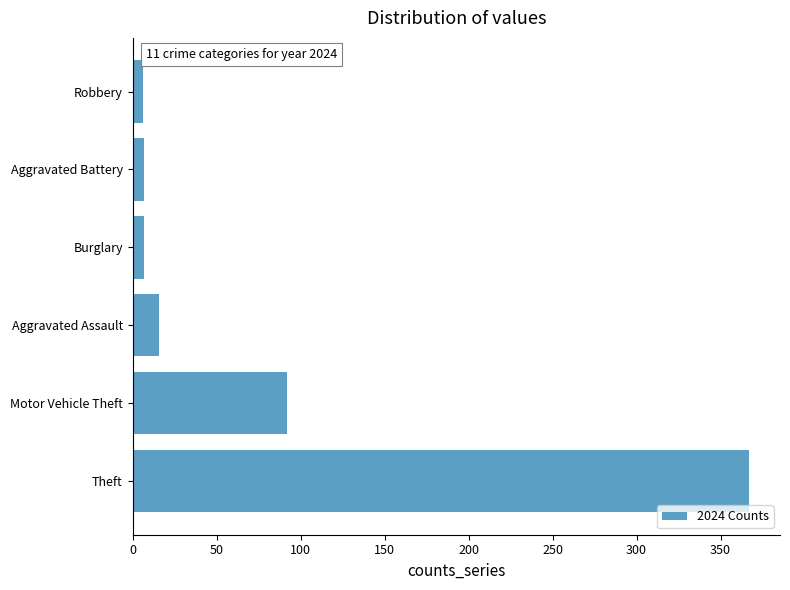

Is it true that the value at Theft is 367?

True